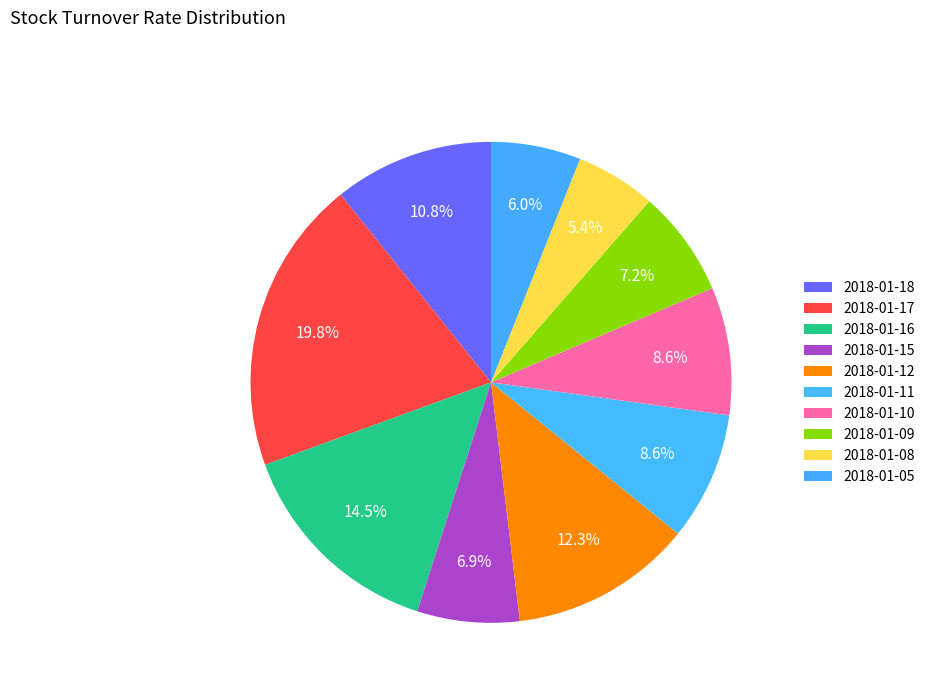

Count the number of slices in the pie.

10